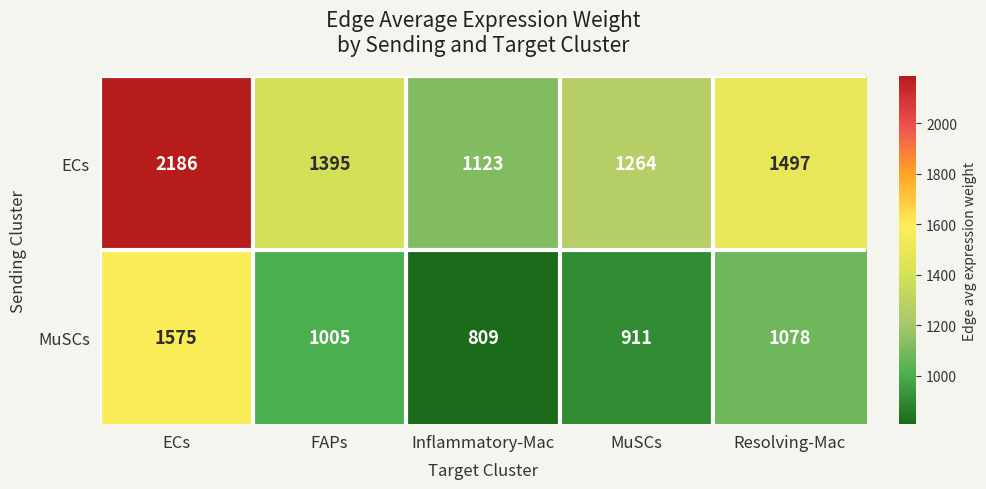

What is the spread (max minus min) of values at ECs?

611